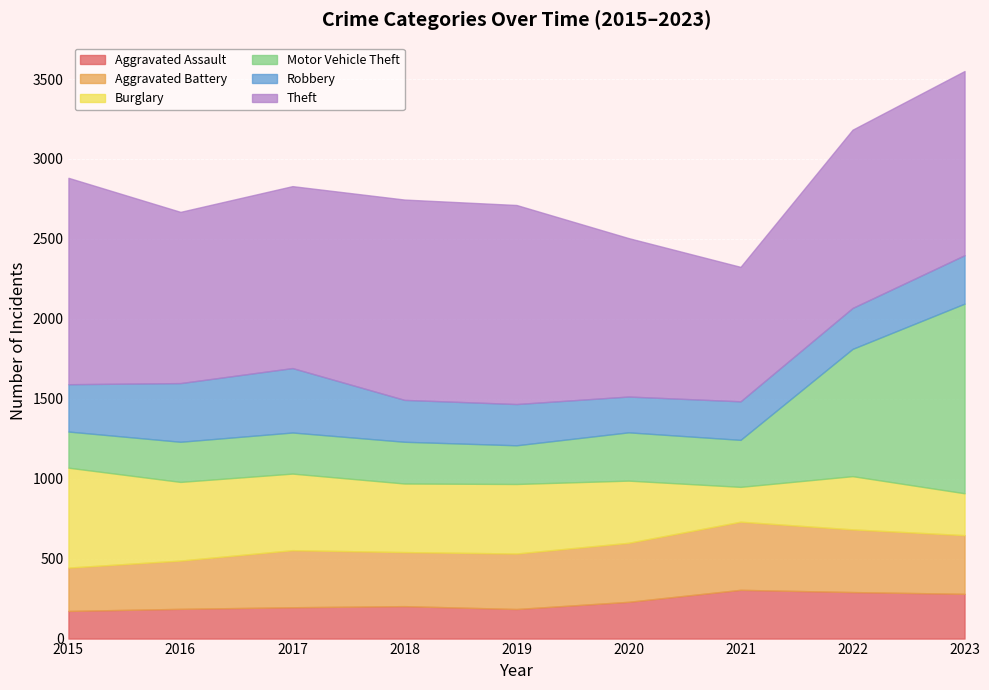

What is the sum of all Robbery values?

2610